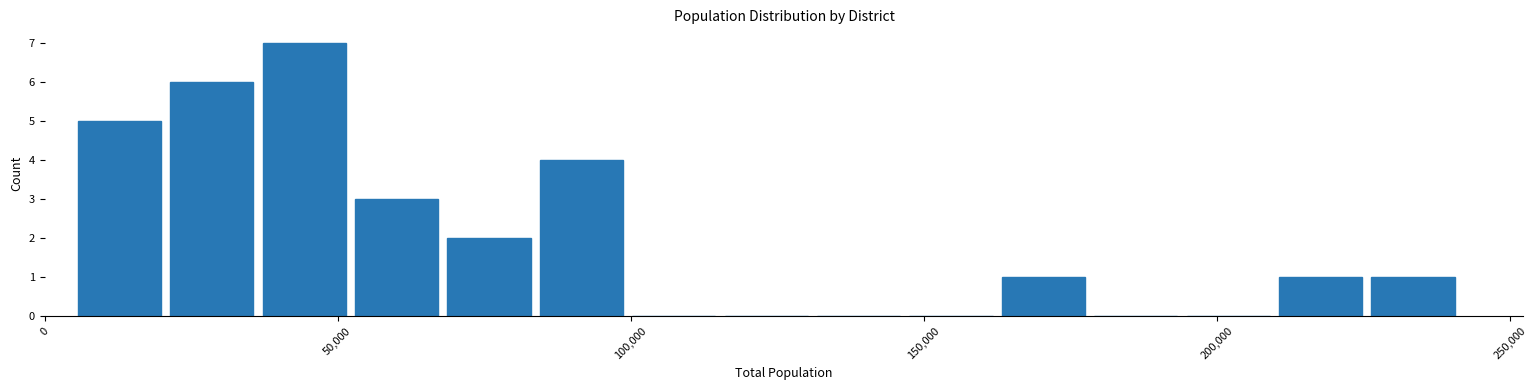

Around what value on the x-axis is the tallest bar? Give the approximate position of its centre, as read against the axis.

45000